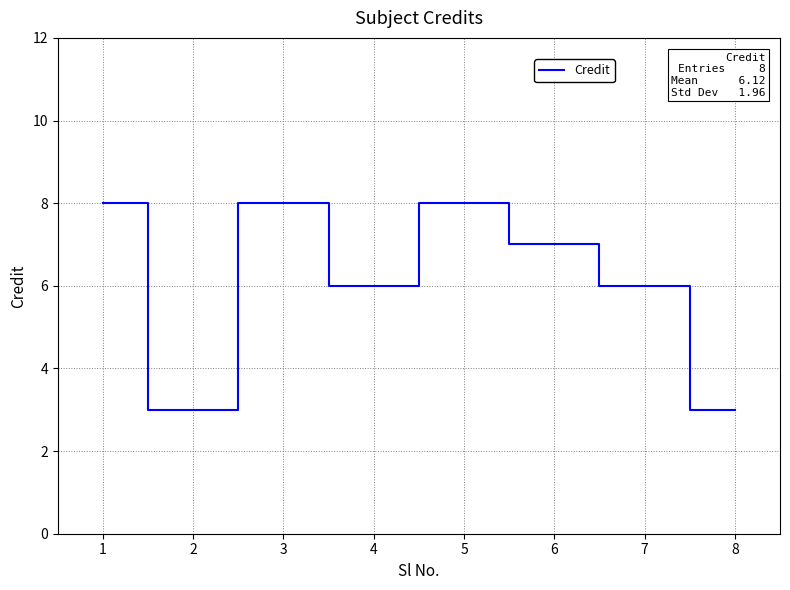

The chart shows a value of 1 at 6. True or false?

False